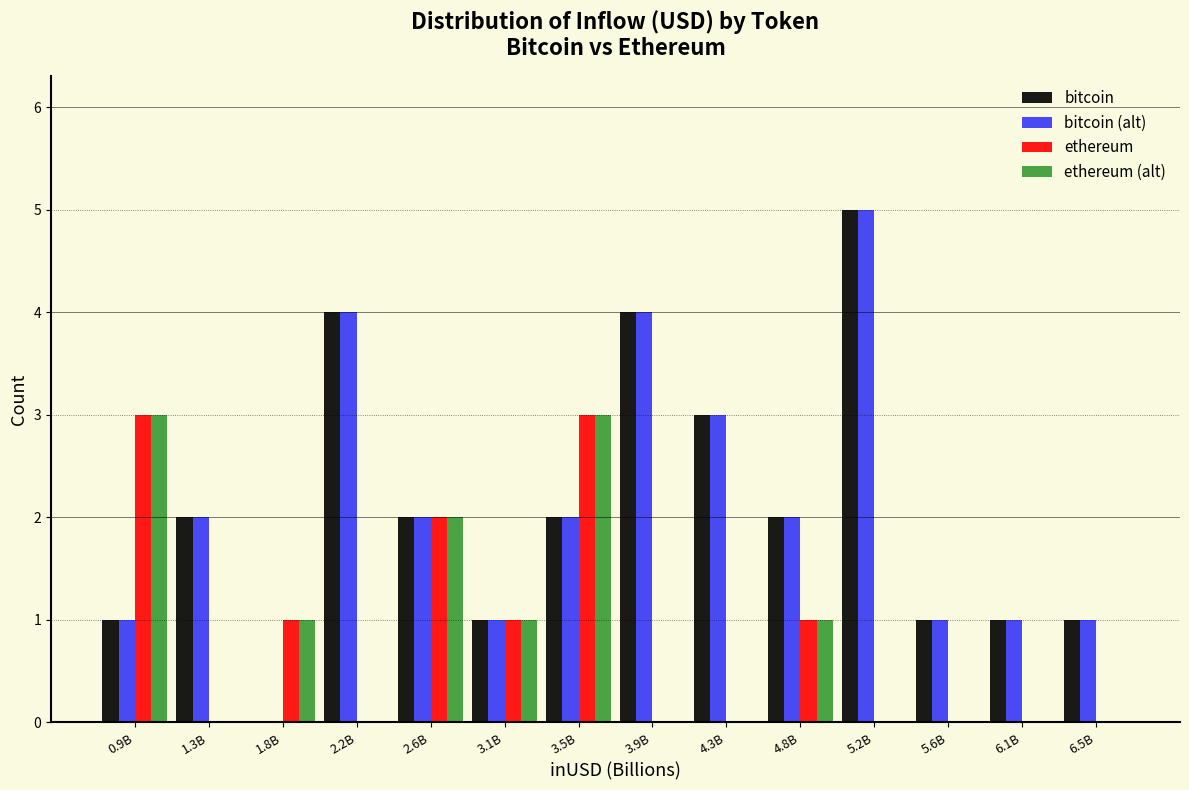

Is the value of bitcoin at 6.1B greater than the value of ethereum at 0.9B?

No